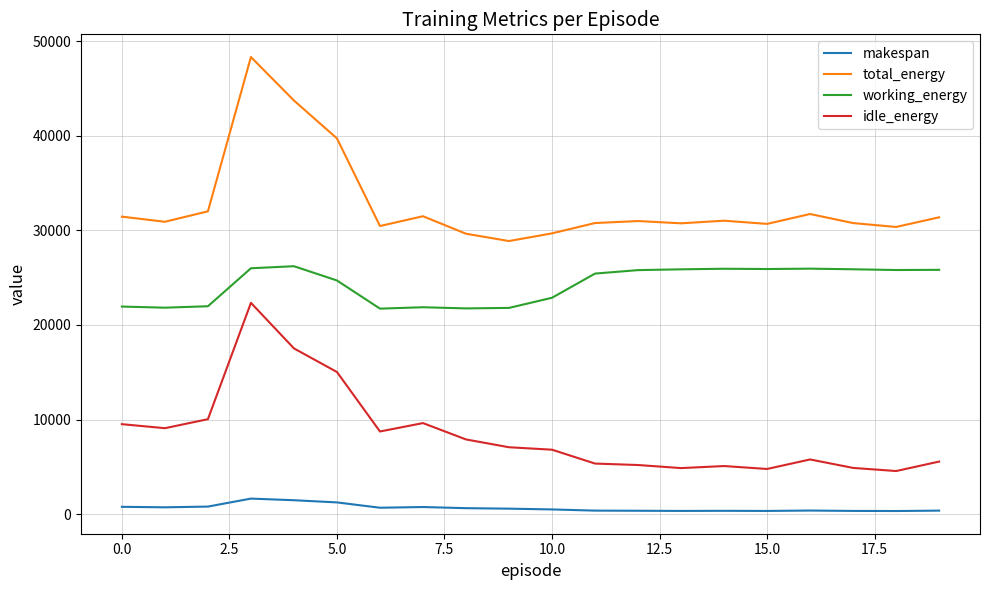

True or false: idle_energy and working_energy cross at least once.

False